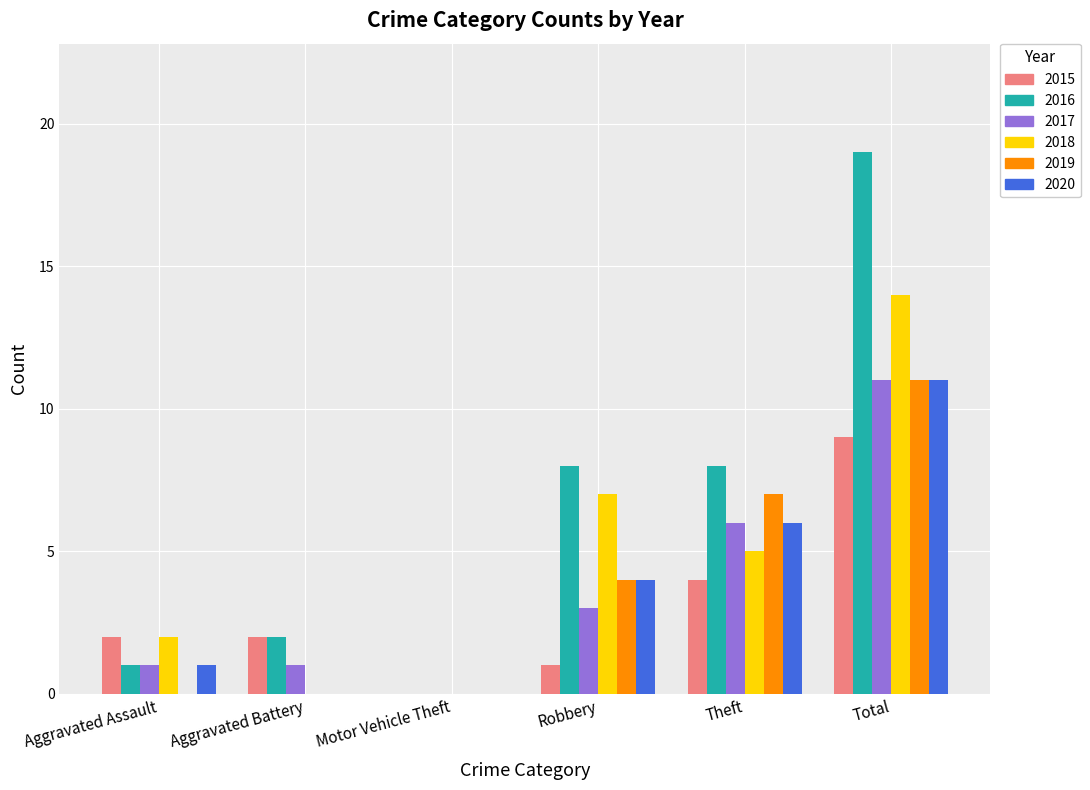

The value of 2020 at Theft is 6. True or false?

True